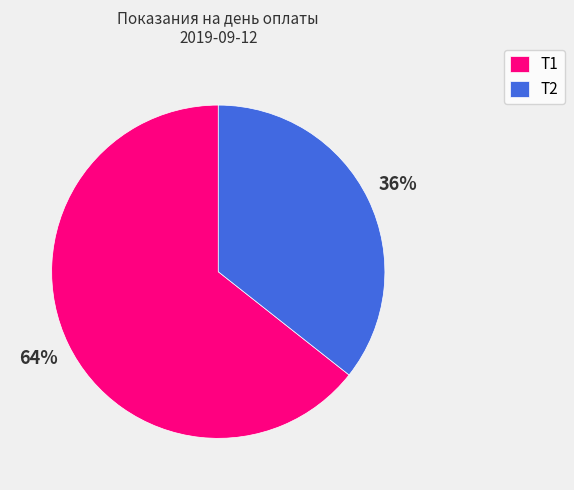

The Т2 slice represents 27% of the pie. True or false?

False